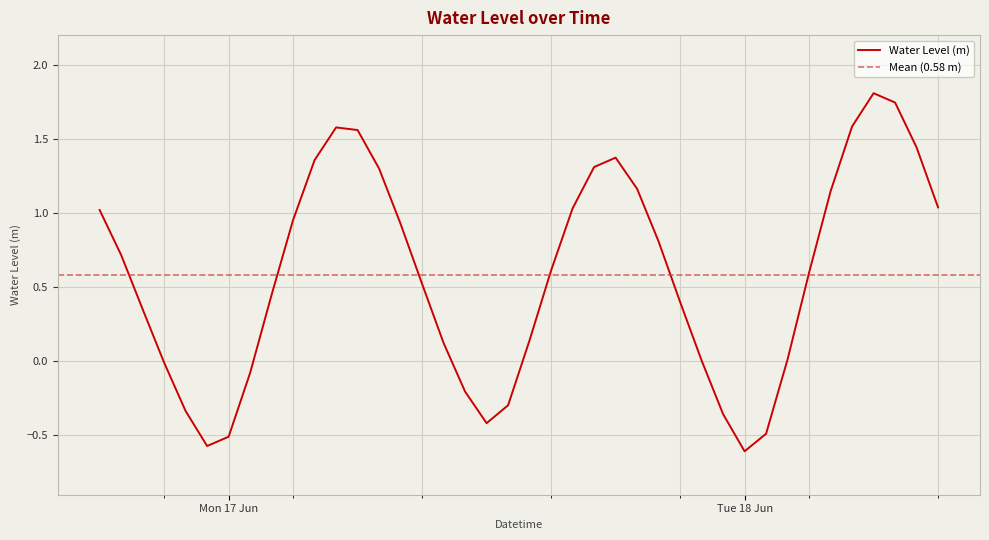

What position from the left is 2024-06-17 14:00:00?

21